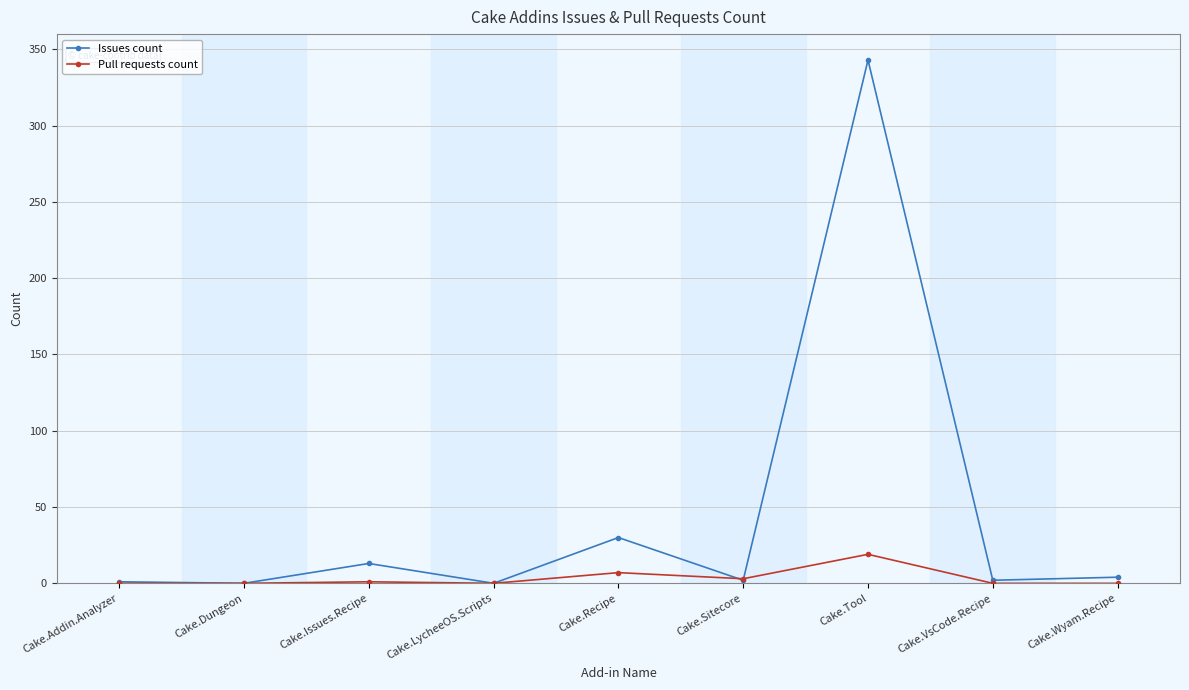

True or false: Issues count has more than 0 interior local peaks.

True